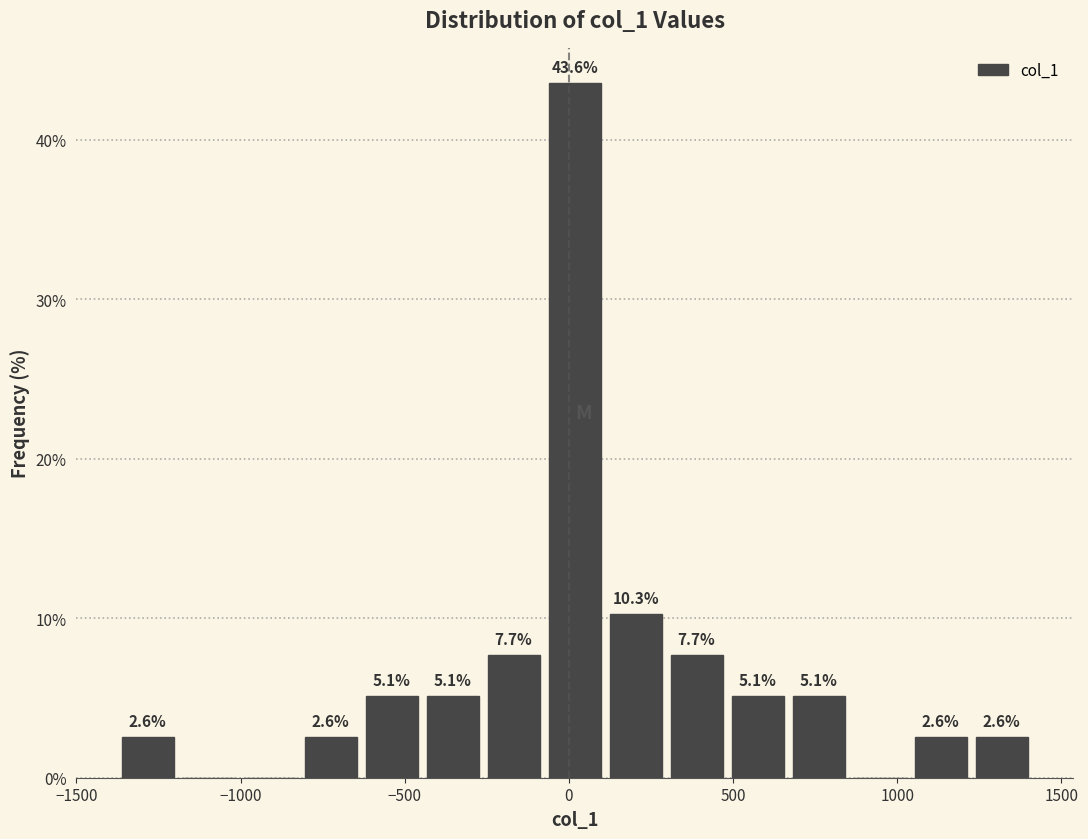

Around what value on the x-axis is the tallest bar? Give the approximate position of its centre, as read against the axis.

0